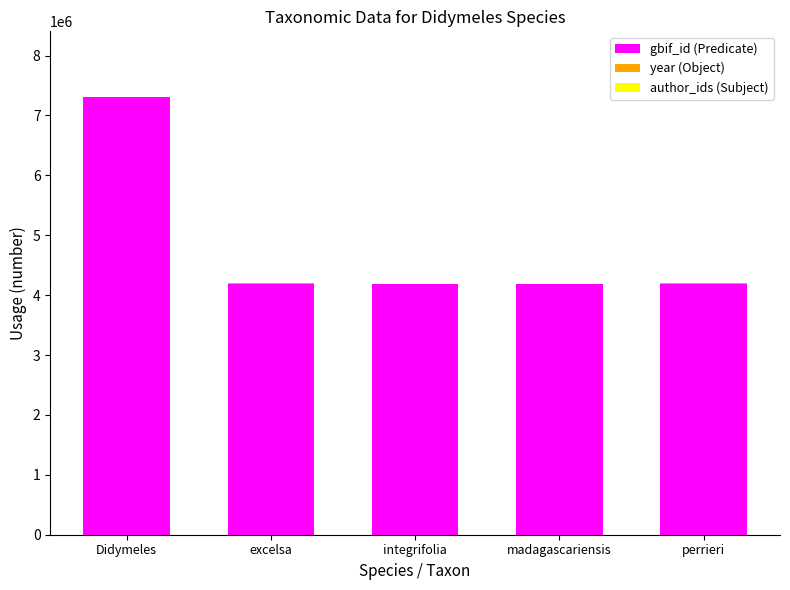

At which category is the sum across all series the highest?

Didymeles